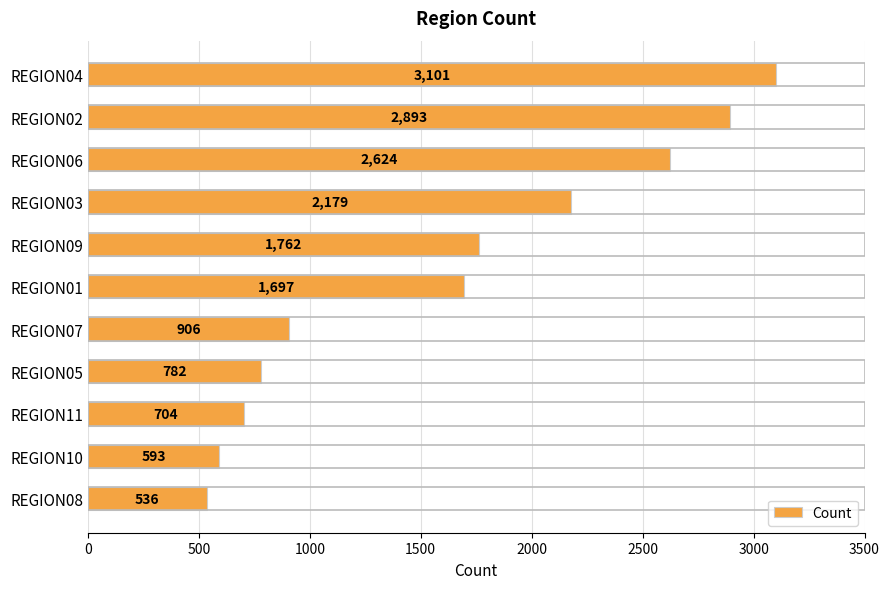

What is the change in value from REGION02 to REGION09?

-1131